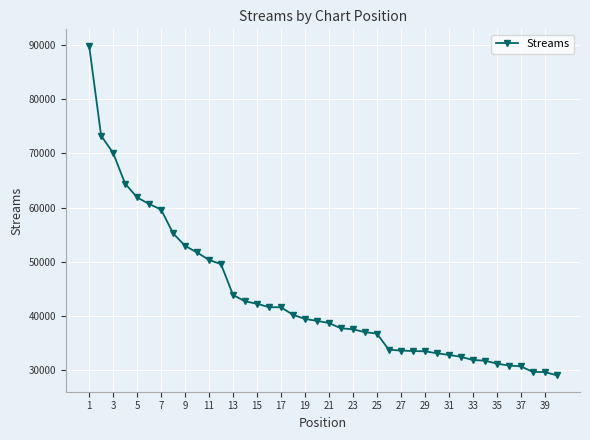

What is the average value?

43364